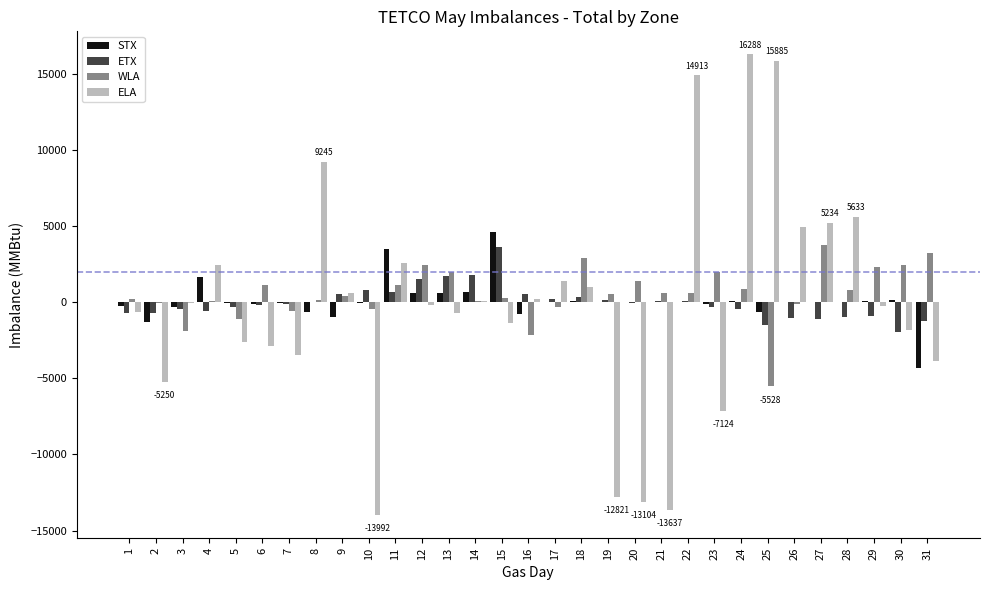

The value of WLA at 29 is 2285. True or false?

True